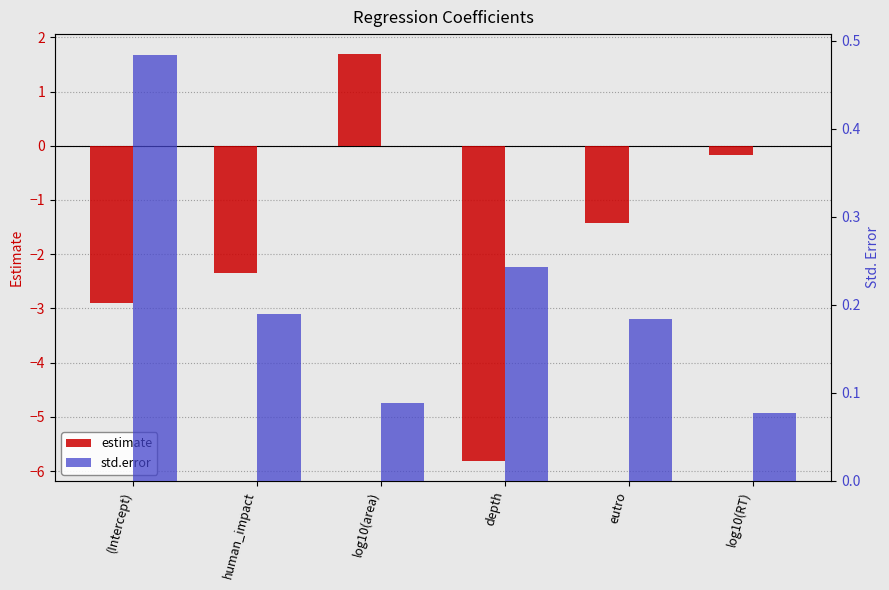

Does the chart contain any negative values?

Yes